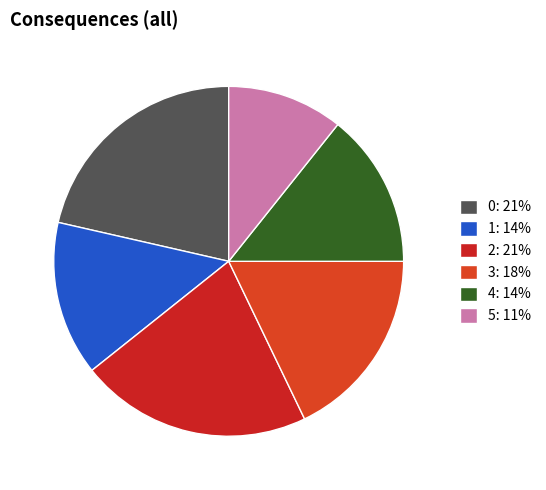

To the nearest percent, what percentage of the pie is 1?

14%